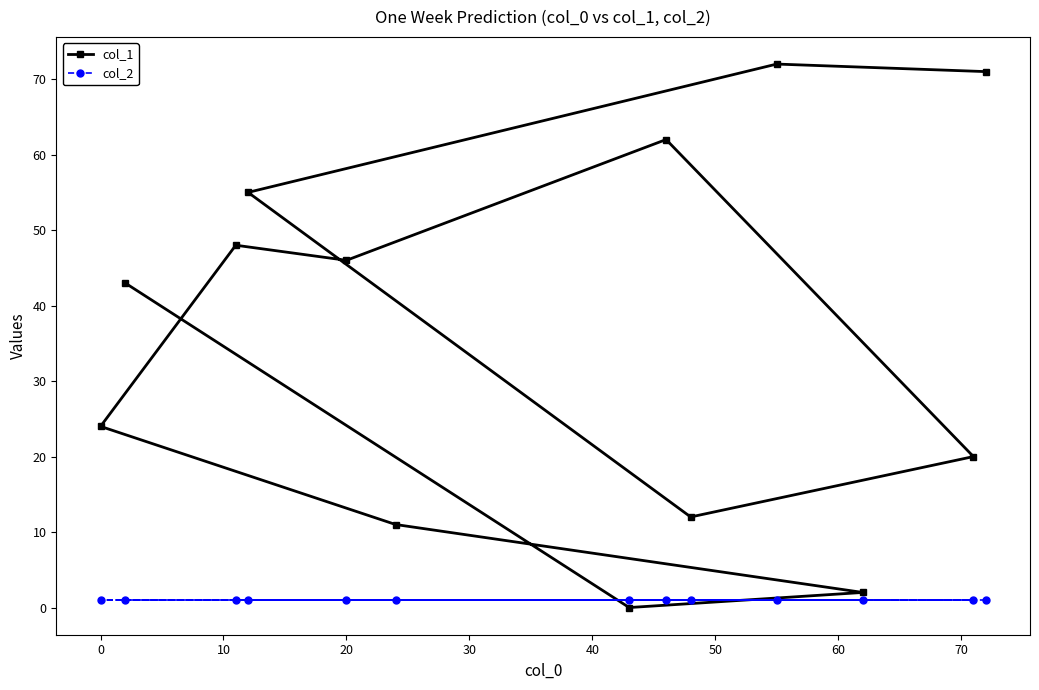

How many data points does each series have?

13